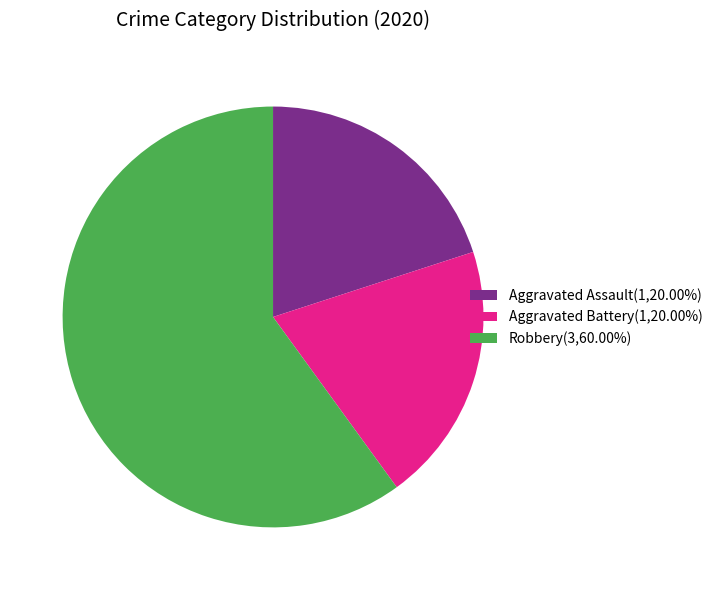

Is Robbery(3,60.00%) the majority of the pie?

Yes